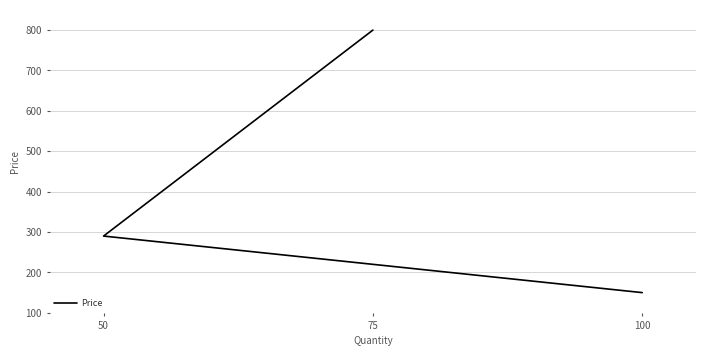

Is this an area chart (filled region under the line)?

No